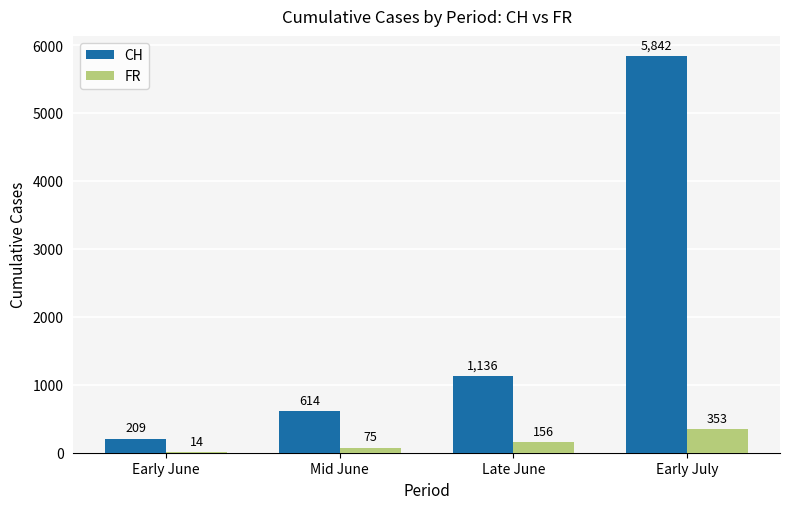

Which category has the highest value in the FR series?

Early July